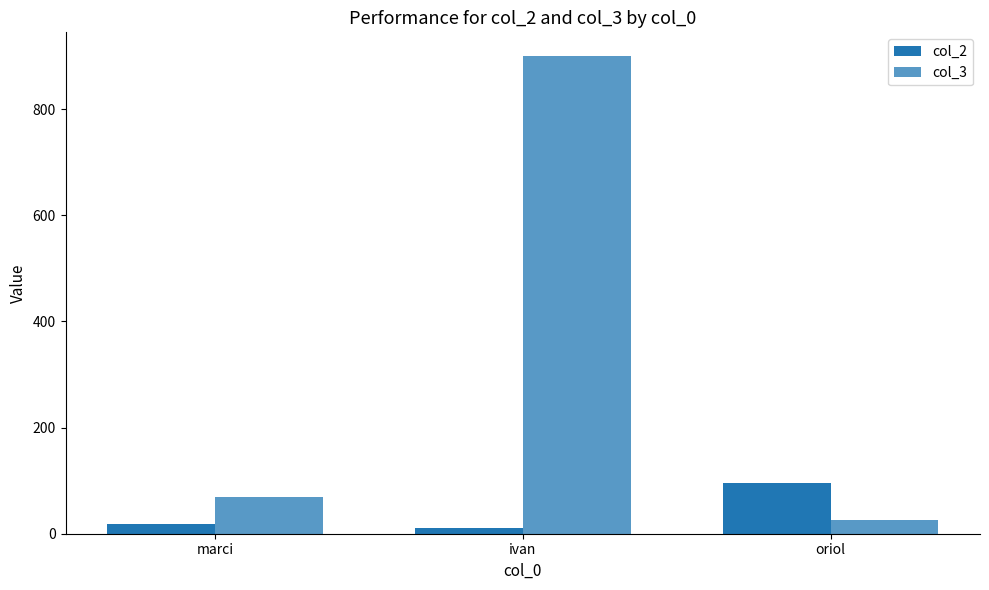

How many categories are shown in the chart?

3